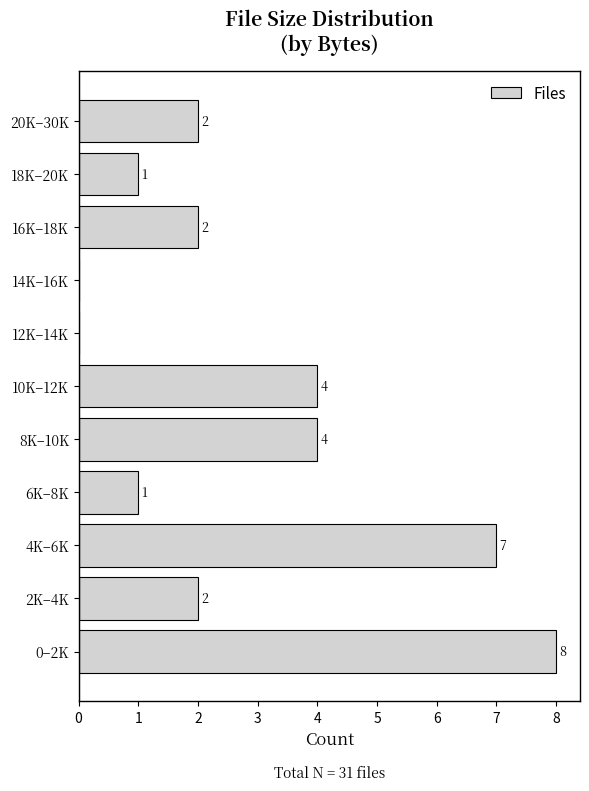

Reading top to bottom, list all the values displayed in this chart.

20K–30K=2	18K–20K=1	16K–18K=2	14K–16K=0	12K–14K=0	10K–12K=4	8K–10K=4	6K–8K=1	4K–6K=7	2K–4K=2	0–2K=8